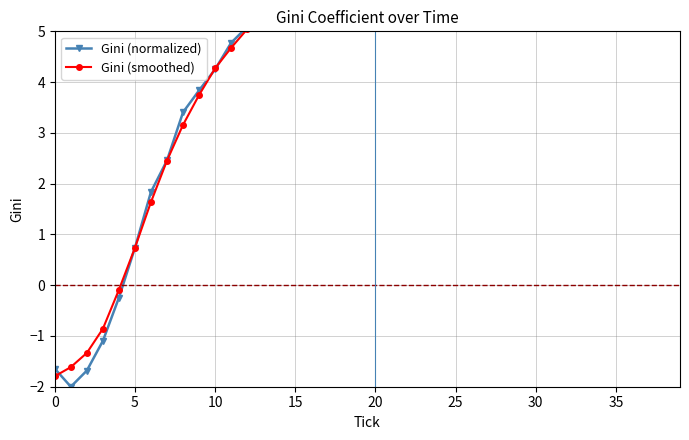

How many series are shown in this chart?

2